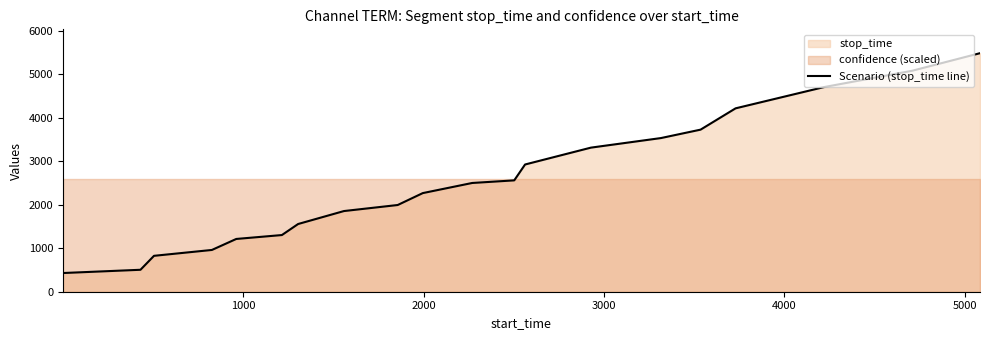

What is the highest value of the Scenario (stop_time line) series?

5488